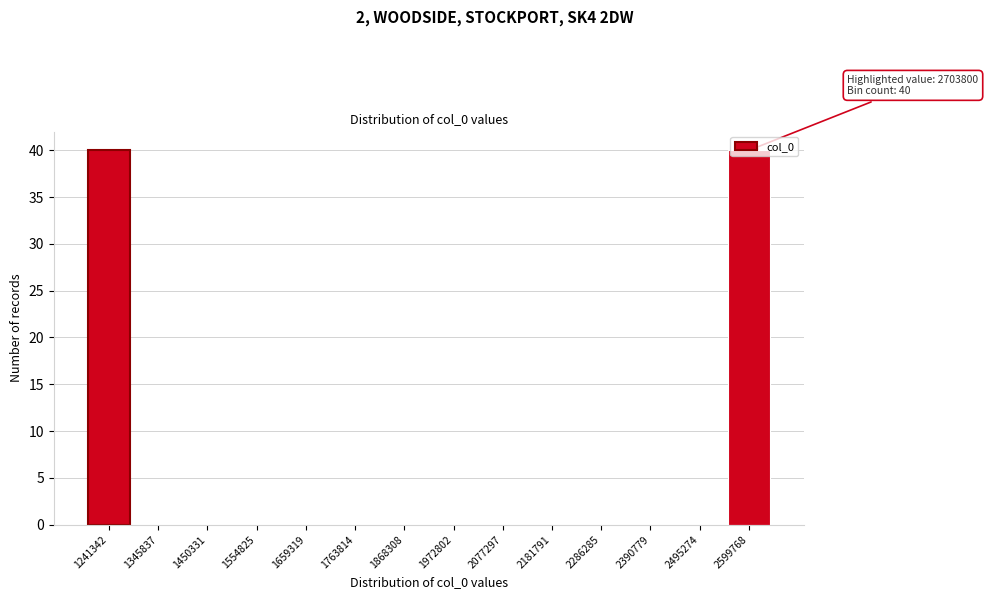

What is the sum of all values?

80